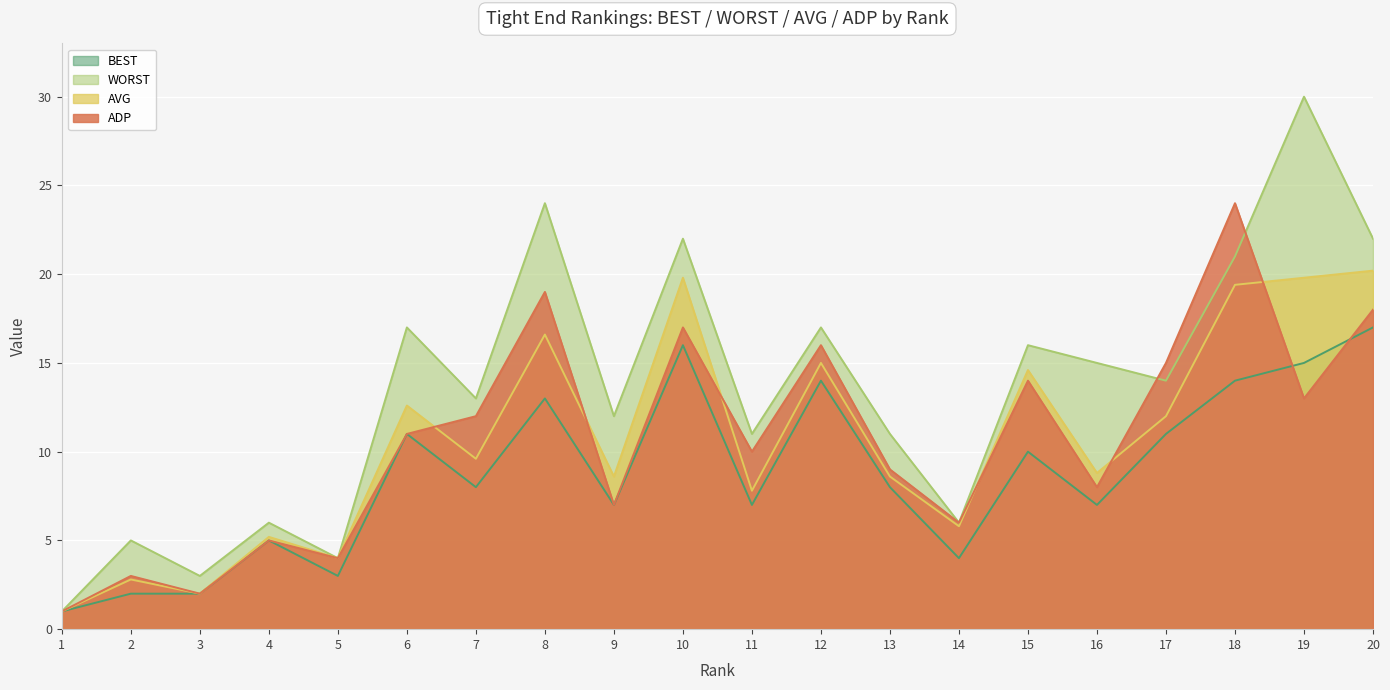

Which series has the largest total across all categories?

WORST